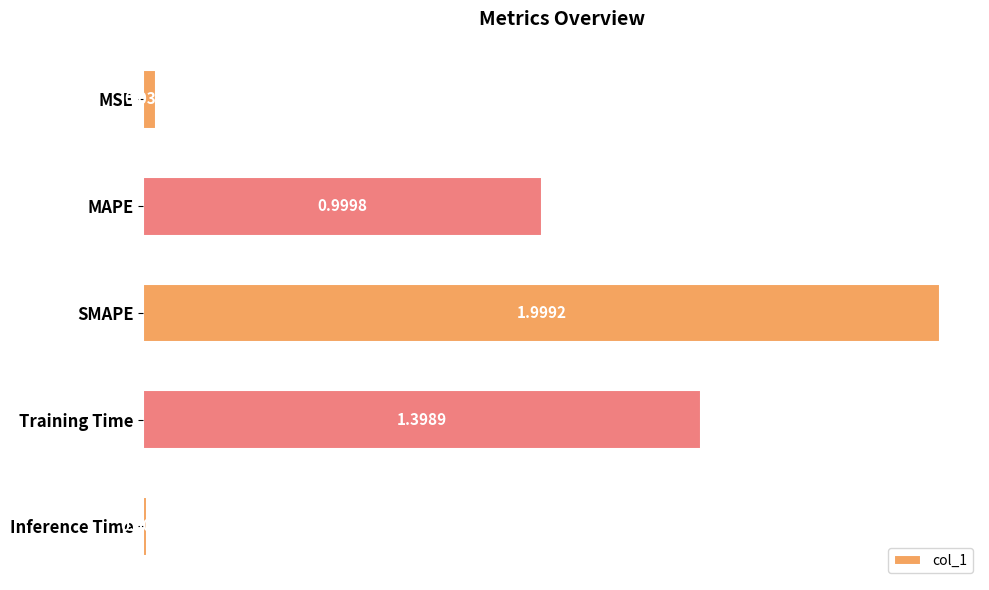

Where is the data nearest to the value 1?

MAPE